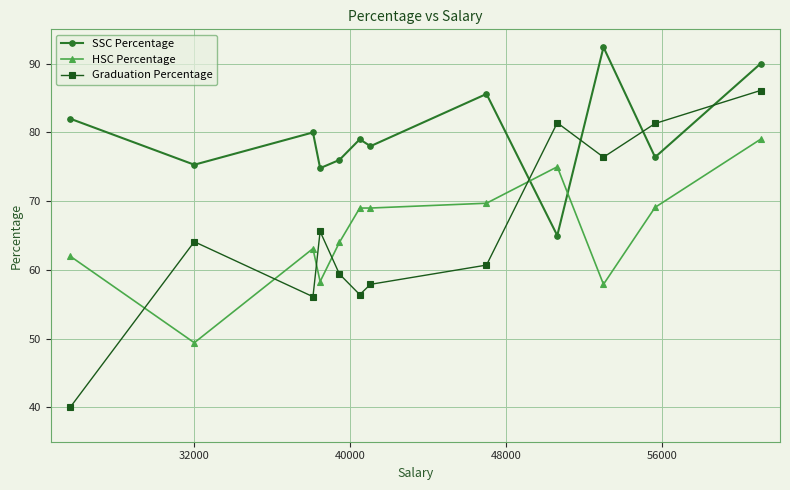

What is the difference between the maximum and minimum values in the SSC Percentage series?

27.4